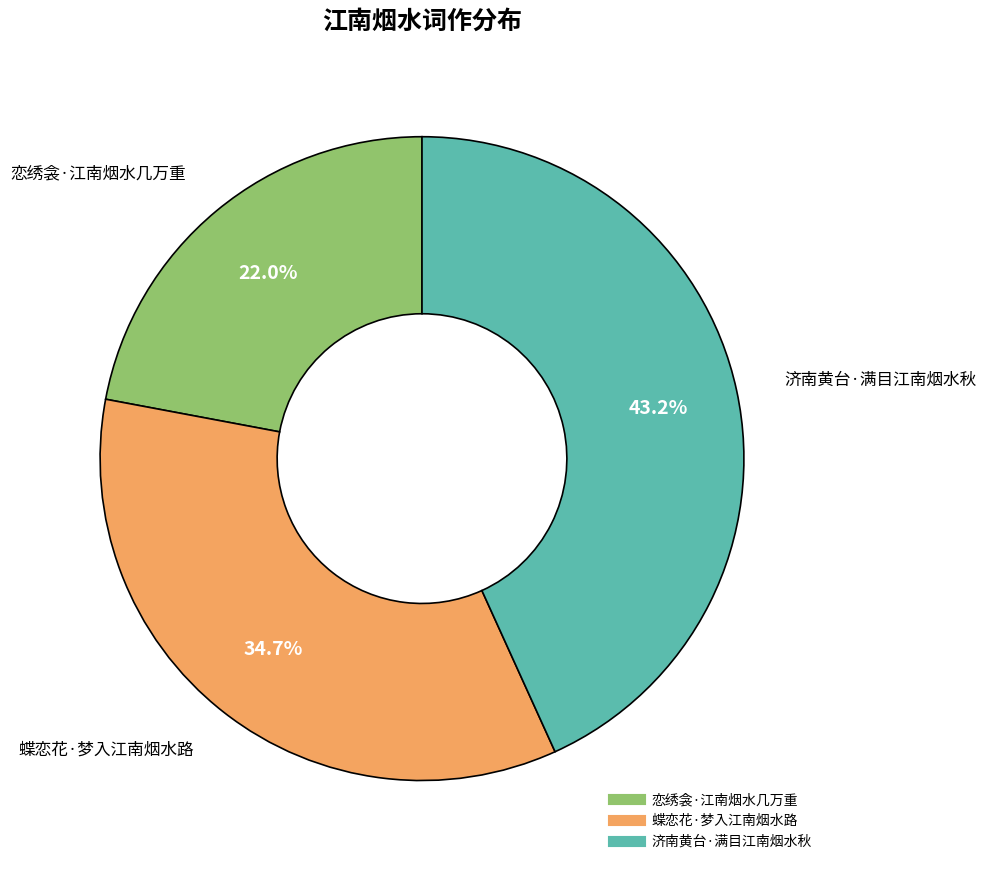

What portion of the pie excludes 恋绣衾·江南烟水几万重?

78.0%